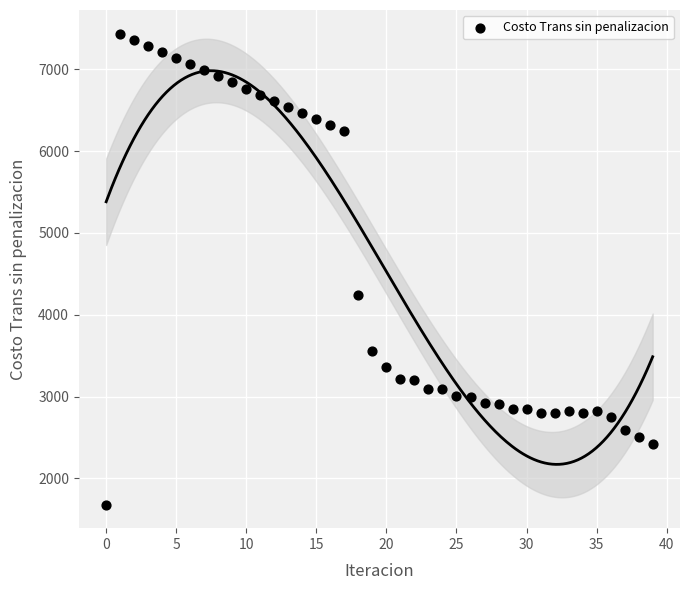

What Y value in the scatter plot is closest to 4558?

4239.0